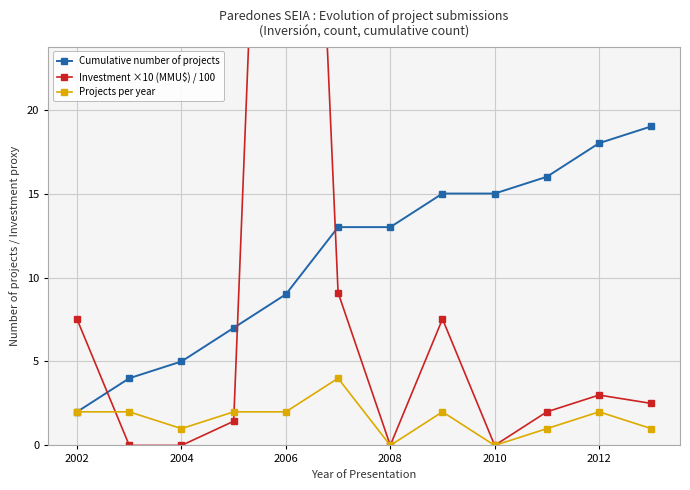

True or false: Projects per year has a value of 0 at 2008.

True